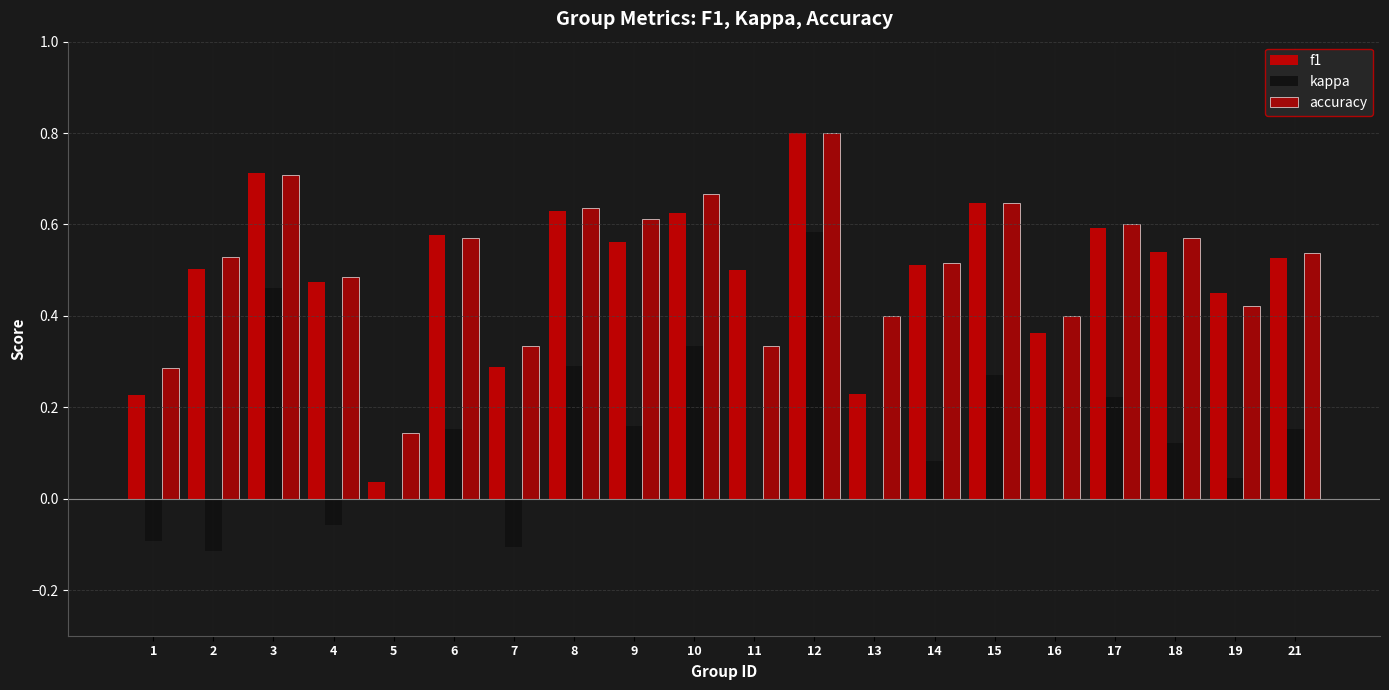

What is the total value across all series at 11?

0.8